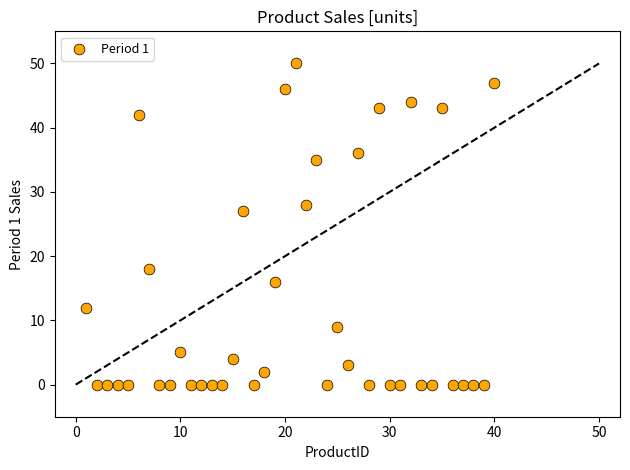

What is the range of X values (max minus min)?

39